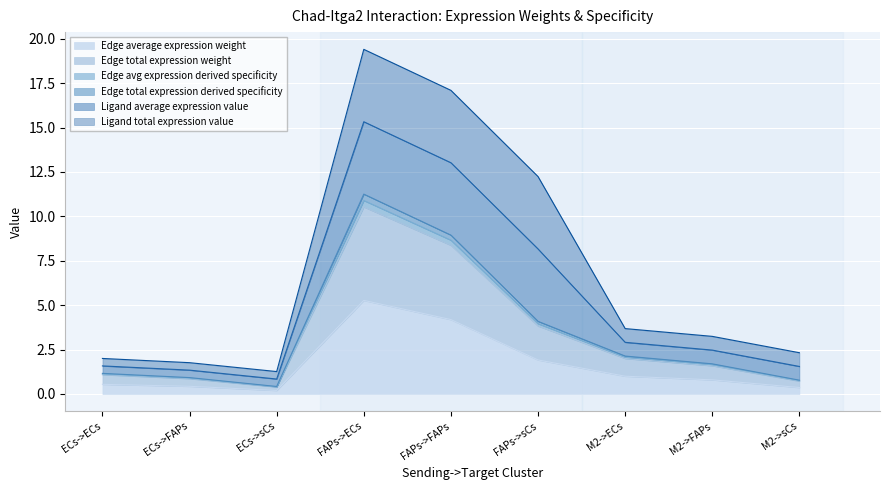

How many interior local peaks does the Edge total expression derived specificity series have?

1